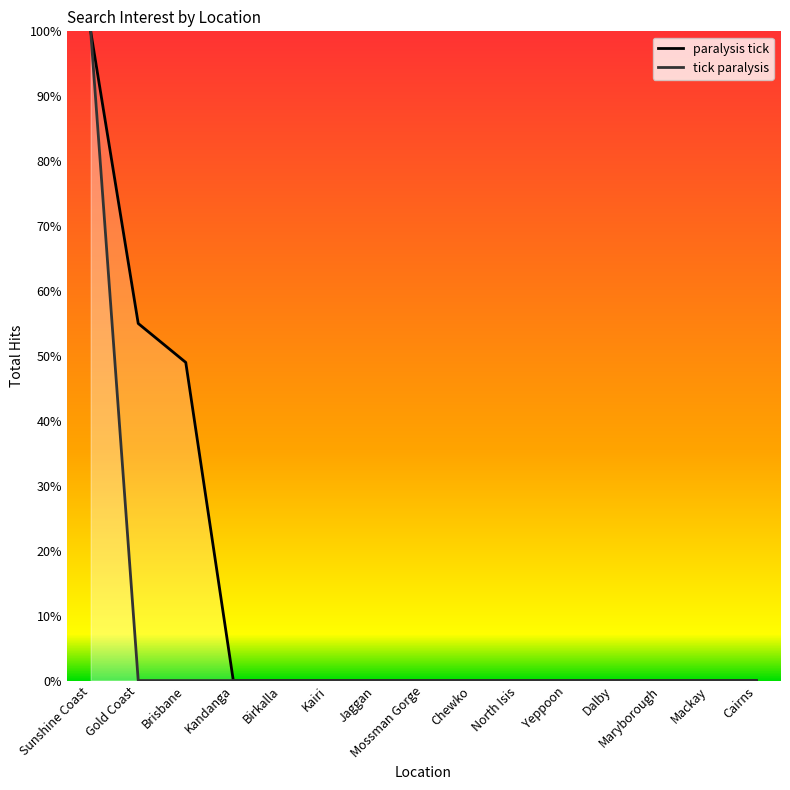

What is the label of the 8th point from the right?

Mossman Gorge